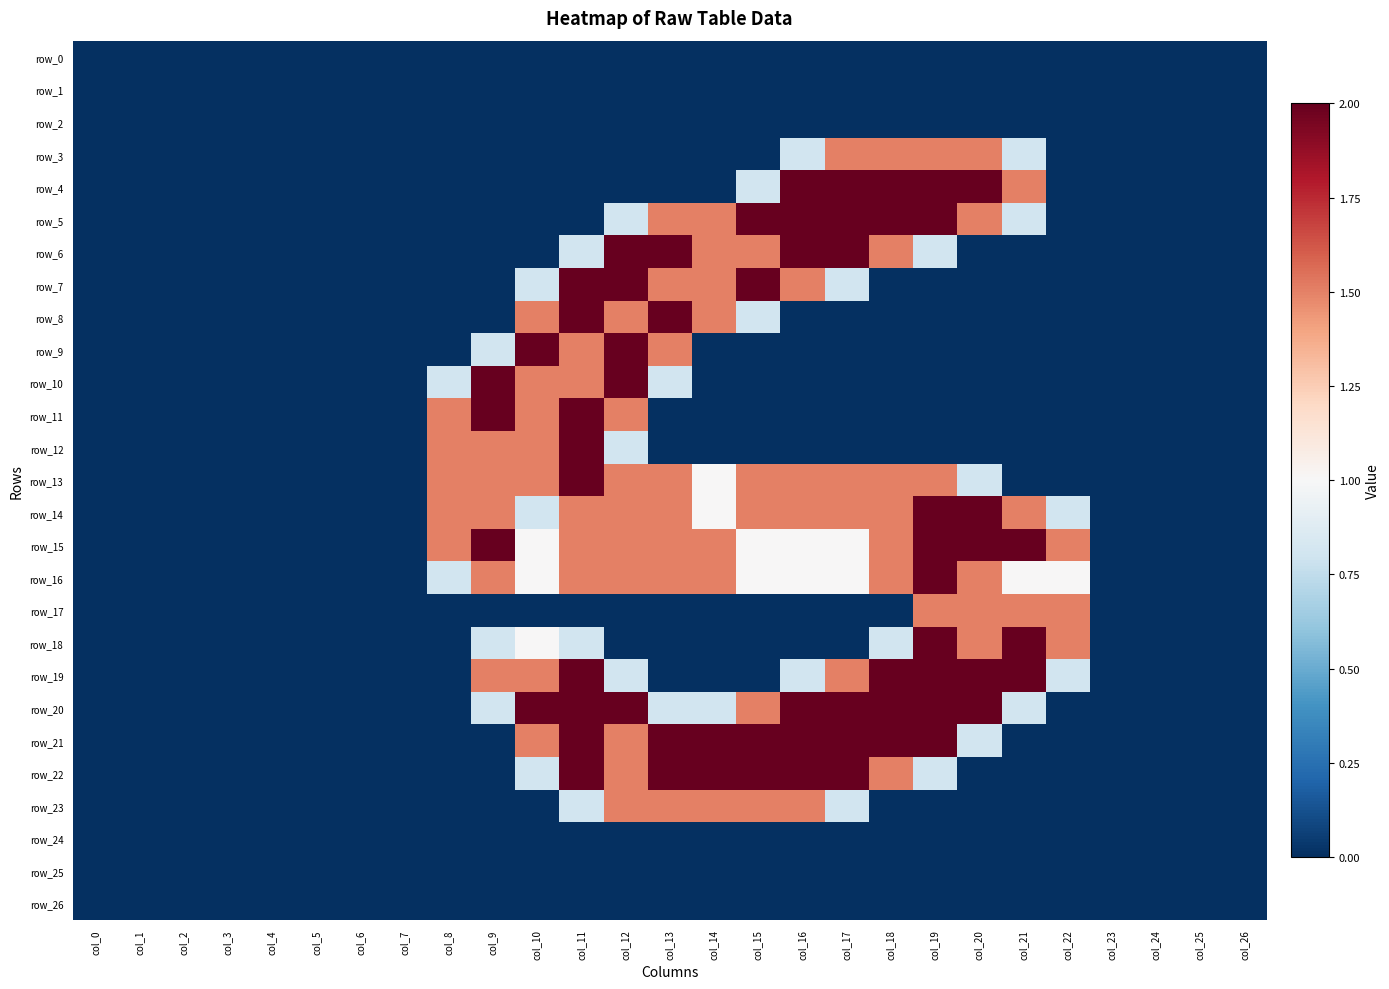

Reading right to left, transcribe all the data shown in this chart.

row_0: col_26=0.0	col_25=0.0	col_24=0.0	col_23=0.0	col_22=0.0	col_21=0.0	col_20=0.0	col_19=0.0	col_18=0.0	col_17=0.0	col_16=0.0	col_15=0.0	col_14=0.0	col_13=0.0	col_12=0.0	col_11=0.0	col_10=0.0	col_9=0.0	col_8=0.0	col_7=0.0	col_6=0.0	col_5=0.0	col_4=0.0	col_3=0.0	col_2=0.0	col_1=0.0	col_0=0.0
row_1: col_26=0.0	col_25=0.0	col_24=0.0	col_23=0.0	col_22=0.0	col_21=0.0	col_20=0.0	col_19=0.0	col_18=0.0	col_17=0.0	col_16=0.0	col_15=0.0	col_14=0.0	col_13=0.0	col_12=0.0	col_11=0.0	col_10=0.0	col_9=0.0	col_8=0.0	col_7=0.0	col_6=0.0	col_5=0.0	col_4=0.0	col_3=0.0	col_2=0.0	col_1=0.0	col_0=0.0
row_2: col_26=0.0	col_25=0.0	col_24=0.0	col_23=0.0	col_22=0.0	col_21=0.0	col_20=0.0	col_19=0.0	col_18=0.0	col_17=0.0	col_16=0.0	col_15=0.0	col_14=0.0	col_13=0.0	col_12=0.0	col_11=0.0	col_10=0.0	col_9=0.0	col_8=0.0	col_7=0.0	col_6=0.0	col_5=0.0	col_4=0.0	col_3=0.0	col_2=0.0	col_1=0.0	col_0=0.0
row_3: col_26=0.0	col_25=0.0	col_24=0.0	col_23=0.0	col_22=0.0	col_21=0.8	col_20=1.5	col_19=1.5	col_18=1.5	col_17=1.5	col_16=0.8	col_15=0.0	col_14=0.0	col_13=0.0	col_12=0.0	col_11=0.0	col_10=0.0	col_9=0.0	col_8=0.0	col_7=0.0	col_6=0.0	col_5=0.0	col_4=0.0	col_3=0.0	col_2=0.0	col_1=0.0	col_0=0.0
row_4: col_26=0.0	col_25=0.0	col_24=0.0	col_23=0.0	col_22=0.0	col_21=1.5	col_20=2.0	col_19=2.0	col_18=2.0	col_17=2.0	col_16=2.0	col_15=0.8	col_14=0.0	col_13=0.0	col_12=0.0	col_11=0.0	col_10=0.0	col_9=0.0	col_8=0.0	col_7=0.0	col_6=0.0	col_5=0.0	col_4=0.0	col_3=0.0	col_2=0.0	col_1=0.0	col_0=0.0
row_5: col_26=0.0	col_25=0.0	col_24=0.0	col_23=0.0	col_22=0.0	col_21=0.8	col_20=1.5	col_19=2.0	col_18=2.0	col_17=2.0	col_16=2.0	col_15=2.0	col_14=1.5	col_13=1.5	col_12=0.8	col_11=0.0	col_10=0.0	col_9=0.0	col_8=0.0	col_7=0.0	col_6=0.0	col_5=0.0	col_4=0.0	col_3=0.0	col_2=0.0	col_1=0.0	col_0=0.0
row_6: col_26=0.0	col_25=0.0	col_24=0.0	col_23=0.0	col_22=0.0	col_21=0.0	col_20=0.0	col_19=0.8	col_18=1.5	col_17=2.0	col_16=2.0	col_15=1.5	col_14=1.5	col_13=2.0	col_12=2.0	col_11=0.8	col_10=0.0	col_9=0.0	col_8=0.0	col_7=0.0	col_6=0.0	col_5=0.0	col_4=0.0	col_3=0.0	col_2=0.0	col_1=0.0	col_0=0.0
row_7: col_26=0.0	col_25=0.0	col_24=0.0	col_23=0.0	col_22=0.0	col_21=0.0	col_20=0.0	col_19=0.0	col_18=0.0	col_17=0.8	col_16=1.5	col_15=2.0	col_14=1.5	col_13=1.5	col_12=2.0	col_11=2.0	col_10=0.8	col_9=0.0	col_8=0.0	col_7=0.0	col_6=0.0	col_5=0.0	col_4=0.0	col_3=0.0	col_2=0.0	col_1=0.0	col_0=0.0
row_8: col_26=0.0	col_25=0.0	col_24=0.0	col_23=0.0	col_22=0.0	col_21=0.0	col_20=0.0	col_19=0.0	col_18=0.0	col_17=0.0	col_16=0.0	col_15=0.8	col_14=1.5	col_13=2.0	col_12=1.5	col_11=2.0	col_10=1.5	col_9=0.0	col_8=0.0	col_7=0.0	col_6=0.0	col_5=0.0	col_4=0.0	col_3=0.0	col_2=0.0	col_1=0.0	col_0=0.0
row_9: col_26=0.0	col_25=0.0	col_24=0.0	col_23=0.0	col_22=0.0	col_21=0.0	col_20=0.0	col_19=0.0	col_18=0.0	col_17=0.0	col_16=0.0	col_15=0.0	col_14=0.0	col_13=1.5	col_12=2.0	col_11=1.5	col_10=2.0	col_9=0.8	col_8=0.0	col_7=0.0	col_6=0.0	col_5=0.0	col_4=0.0	col_3=0.0	col_2=0.0	col_1=0.0	col_0=0.0
row_10: col_26=0.0	col_25=0.0	col_24=0.0	col_23=0.0	col_22=0.0	col_21=0.0	col_20=0.0	col_19=0.0	col_18=0.0	col_17=0.0	col_16=0.0	col_15=0.0	col_14=0.0	col_13=0.8	col_12=2.0	col_11=1.5	col_10=1.5	col_9=2.0	col_8=0.8	col_7=0.0	col_6=0.0	col_5=0.0	col_4=0.0	col_3=0.0	col_2=0.0	col_1=0.0	col_0=0.0
row_11: col_26=0.0	col_25=0.0	col_24=0.0	col_23=0.0	col_22=0.0	col_21=0.0	col_20=0.0	col_19=0.0	col_18=0.0	col_17=0.0	col_16=0.0	col_15=0.0	col_14=0.0	col_13=0.0	col_12=1.5	col_11=2.0	col_10=1.5	col_9=2.0	col_8=1.5	col_7=0.0	col_6=0.0	col_5=0.0	col_4=0.0	col_3=0.0	col_2=0.0	col_1=0.0	col_0=0.0
row_12: col_26=0.0	col_25=0.0	col_24=0.0	col_23=0.0	col_22=0.0	col_21=0.0	col_20=0.0	col_19=0.0	col_18=0.0	col_17=0.0	col_16=0.0	col_15=0.0	col_14=0.0	col_13=0.0	col_12=0.8	col_11=2.0	col_10=1.5	col_9=1.5	col_8=1.5	col_7=0.0	col_6=0.0	col_5=0.0	col_4=0.0	col_3=0.0	col_2=0.0	col_1=0.0	col_0=0.0
row_13: col_26=0.0	col_25=0.0	col_24=0.0	col_23=0.0	col_22=0.0	col_21=0.0	col_20=0.8	col_19=1.5	col_18=1.5	col_17=1.5	col_16=1.5	col_15=1.5	col_14=1.0	col_13=1.5	col_12=1.5	col_11=2.0	col_10=1.5	col_9=1.5	col_8=1.5	col_7=0.0	col_6=0.0	col_5=0.0	col_4=0.0	col_3=0.0	col_2=0.0	col_1=0.0	col_0=0.0
row_14: col_26=0.0	col_25=0.0	col_24=0.0	col_23=0.0	col_22=0.8	col_21=1.5	col_20=2.0	col_19=2.0	col_18=1.5	col_17=1.5	col_16=1.5	col_15=1.5	col_14=1.0	col_13=1.5	col_12=1.5	col_11=1.5	col_10=0.8	col_9=1.5	col_8=1.5	col_7=0.0	col_6=0.0	col_5=0.0	col_4=0.0	col_3=0.0	col_2=0.0	col_1=0.0	col_0=0.0
row_15: col_26=0.0	col_25=0.0	col_24=0.0	col_23=0.0	col_22=1.5	col_21=2.0	col_20=2.0	col_19=2.0	col_18=1.5	col_17=1.0	col_16=1.0	col_15=1.0	col_14=1.5	col_13=1.5	col_12=1.5	col_11=1.5	col_10=1.0	col_9=2.0	col_8=1.5	col_7=0.0	col_6=0.0	col_5=0.0	col_4=0.0	col_3=0.0	col_2=0.0	col_1=0.0	col_0=0.0
row_16: col_26=0.0	col_25=0.0	col_24=0.0	col_23=0.0	col_22=1.0	col_21=1.0	col_20=1.5	col_19=2.0	col_18=1.5	col_17=1.0	col_16=1.0	col_15=1.0	col_14=1.5	col_13=1.5	col_12=1.5	col_11=1.5	col_10=1.0	col_9=1.5	col_8=0.8	col_7=0.0	col_6=0.0	col_5=0.0	col_4=0.0	col_3=0.0	col_2=0.0	col_1=0.0	col_0=0.0
row_17: col_26=0.0	col_25=0.0	col_24=0.0	col_23=0.0	col_22=1.5	col_21=1.5	col_20=1.5	col_19=1.5	col_18=0.0	col_17=0.0	col_16=0.0	col_15=0.0	col_14=0.0	col_13=0.0	col_12=0.0	col_11=0.0	col_10=0.0	col_9=0.0	col_8=0.0	col_7=0.0	col_6=0.0	col_5=0.0	col_4=0.0	col_3=0.0	col_2=0.0	col_1=0.0	col_0=0.0
row_18: col_26=0.0	col_25=0.0	col_24=0.0	col_23=0.0	col_22=1.5	col_21=2.0	col_20=1.5	col_19=2.0	col_18=0.8	col_17=0.0	col_16=0.0	col_15=0.0	col_14=0.0	col_13=0.0	col_12=0.0	col_11=0.8	col_10=1.0	col_9=0.8	col_8=0.0	col_7=0.0	col_6=0.0	col_5=0.0	col_4=0.0	col_3=0.0	col_2=0.0	col_1=0.0	col_0=0.0
row_19: col_26=0.0	col_25=0.0	col_24=0.0	col_23=0.0	col_22=0.8	col_21=2.0	col_20=2.0	col_19=2.0	col_18=2.0	col_17=1.5	col_16=0.8	col_15=0.0	col_14=0.0	col_13=0.0	col_12=0.8	col_11=2.0	col_10=1.5	col_9=1.5	col_8=0.0	col_7=0.0	col_6=0.0	col_5=0.0	col_4=0.0	col_3=0.0	col_2=0.0	col_1=0.0	col_0=0.0
row_20: col_26=0.0	col_25=0.0	col_24=0.0	col_23=0.0	col_22=0.0	col_21=0.8	col_20=2.0	col_19=2.0	col_18=2.0	col_17=2.0	col_16=2.0	col_15=1.5	col_14=0.8	col_13=0.8	col_12=2.0	col_11=2.0	col_10=2.0	col_9=0.8	col_8=0.0	col_7=0.0	col_6=0.0	col_5=0.0	col_4=0.0	col_3=0.0	col_2=0.0	col_1=0.0	col_0=0.0
row_21: col_26=0.0	col_25=0.0	col_24=0.0	col_23=0.0	col_22=0.0	col_21=0.0	col_20=0.8	col_19=2.0	col_18=2.0	col_17=2.0	col_16=2.0	col_15=2.0	col_14=2.0	col_13=2.0	col_12=1.5	col_11=2.0	col_10=1.5	col_9=0.0	col_8=0.0	col_7=0.0	col_6=0.0	col_5=0.0	col_4=0.0	col_3=0.0	col_2=0.0	col_1=0.0	col_0=0.0
row_22: col_26=0.0	col_25=0.0	col_24=0.0	col_23=0.0	col_22=0.0	col_21=0.0	col_20=0.0	col_19=0.8	col_18=1.5	col_17=2.0	col_16=2.0	col_15=2.0	col_14=2.0	col_13=2.0	col_12=1.5	col_11=2.0	col_10=0.8	col_9=0.0	col_8=0.0	col_7=0.0	col_6=0.0	col_5=0.0	col_4=0.0	col_3=0.0	col_2=0.0	col_1=0.0	col_0=0.0
row_23: col_26=0.0	col_25=0.0	col_24=0.0	col_23=0.0	col_22=0.0	col_21=0.0	col_20=0.0	col_19=0.0	col_18=0.0	col_17=0.8	col_16=1.5	col_15=1.5	col_14=1.5	col_13=1.5	col_12=1.5	col_11=0.8	col_10=0.0	col_9=0.0	col_8=0.0	col_7=0.0	col_6=0.0	col_5=0.0	col_4=0.0	col_3=0.0	col_2=0.0	col_1=0.0	col_0=0.0
row_24: col_26=0.0	col_25=0.0	col_24=0.0	col_23=0.0	col_22=0.0	col_21=0.0	col_20=0.0	col_19=0.0	col_18=0.0	col_17=0.0	col_16=0.0	col_15=0.0	col_14=0.0	col_13=0.0	col_12=0.0	col_11=0.0	col_10=0.0	col_9=0.0	col_8=0.0	col_7=0.0	col_6=0.0	col_5=0.0	col_4=0.0	col_3=0.0	col_2=0.0	col_1=0.0	col_0=0.0
row_25: col_26=0.0	col_25=0.0	col_24=0.0	col_23=0.0	col_22=0.0	col_21=0.0	col_20=0.0	col_19=0.0	col_18=0.0	col_17=0.0	col_16=0.0	col_15=0.0	col_14=0.0	col_13=0.0	col_12=0.0	col_11=0.0	col_10=0.0	col_9=0.0	col_8=0.0	col_7=0.0	col_6=0.0	col_5=0.0	col_4=0.0	col_3=0.0	col_2=0.0	col_1=0.0	col_0=0.0
row_26: col_26=0.0	col_25=0.0	col_24=0.0	col_23=0.0	col_22=0.0	col_21=0.0	col_20=0.0	col_19=0.0	col_18=0.0	col_17=0.0	col_16=0.0	col_15=0.0	col_14=0.0	col_13=0.0	col_12=0.0	col_11=0.0	col_10=0.0	col_9=0.0	col_8=0.0	col_7=0.0	col_6=0.0	col_5=0.0	col_4=0.0	col_3=0.0	col_2=0.0	col_1=0.0	col_0=0.0